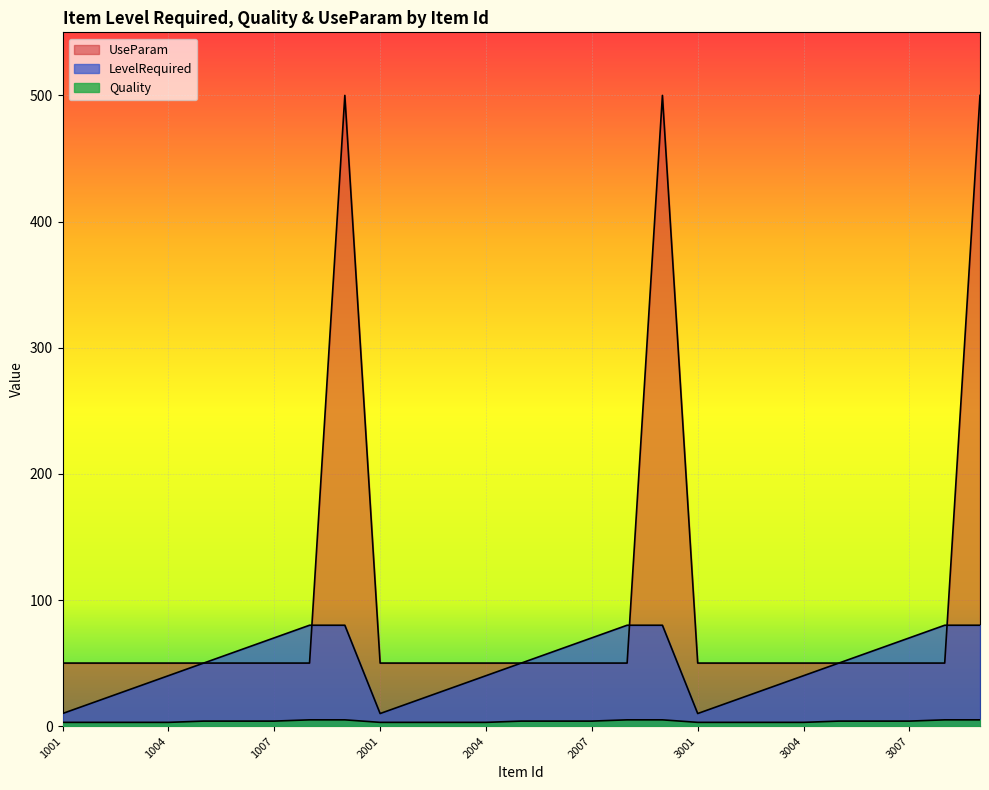

Reading left to right, transcribe all the data shown in this chart.

LevelRequired: 10	20	30	40	50	60	70	80	80	10	20	30	40	50	60	70	80	80	10	20	30	40	50	60	70	80	80
Quality: 3	3	3	3	4	4	4	5	5	3	3	3	3	4	4	4	5	5	3	3	3	3	4	4	4	5	5
UseParam: 50	50	50	50	50	50	50	50	500	50	50	50	50	50	50	50	50	500	50	50	50	50	50	50	50	50	500